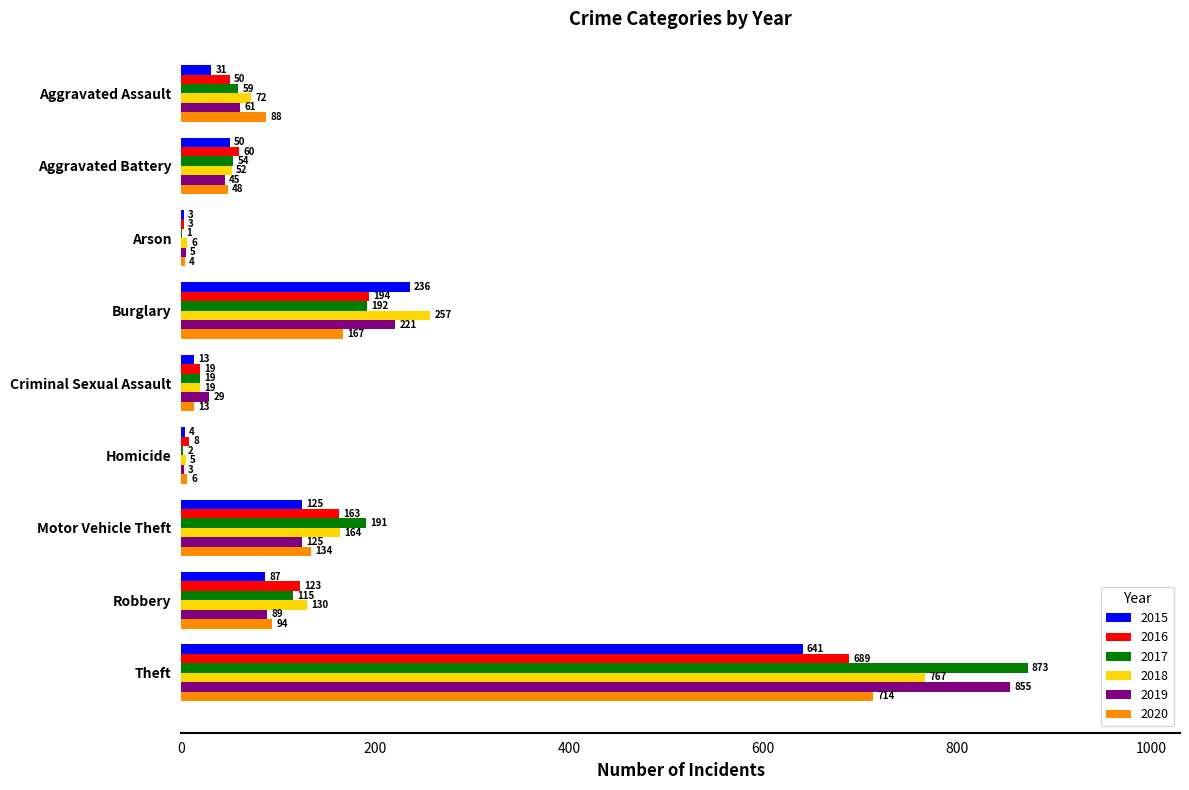

What are all the series names shown in the legend?

2015, 2016, 2017, 2018, 2019, 2020